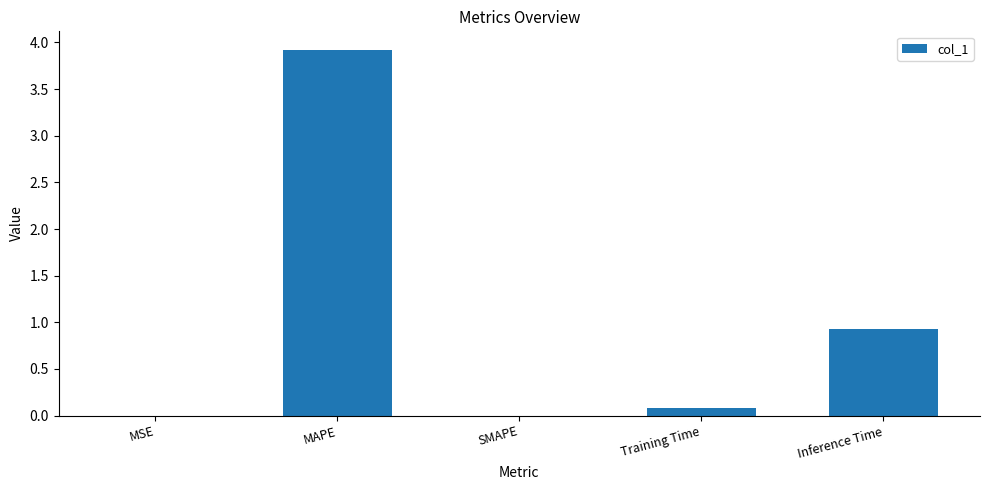

What is the change in value from SMAPE to Training Time?

+0.1